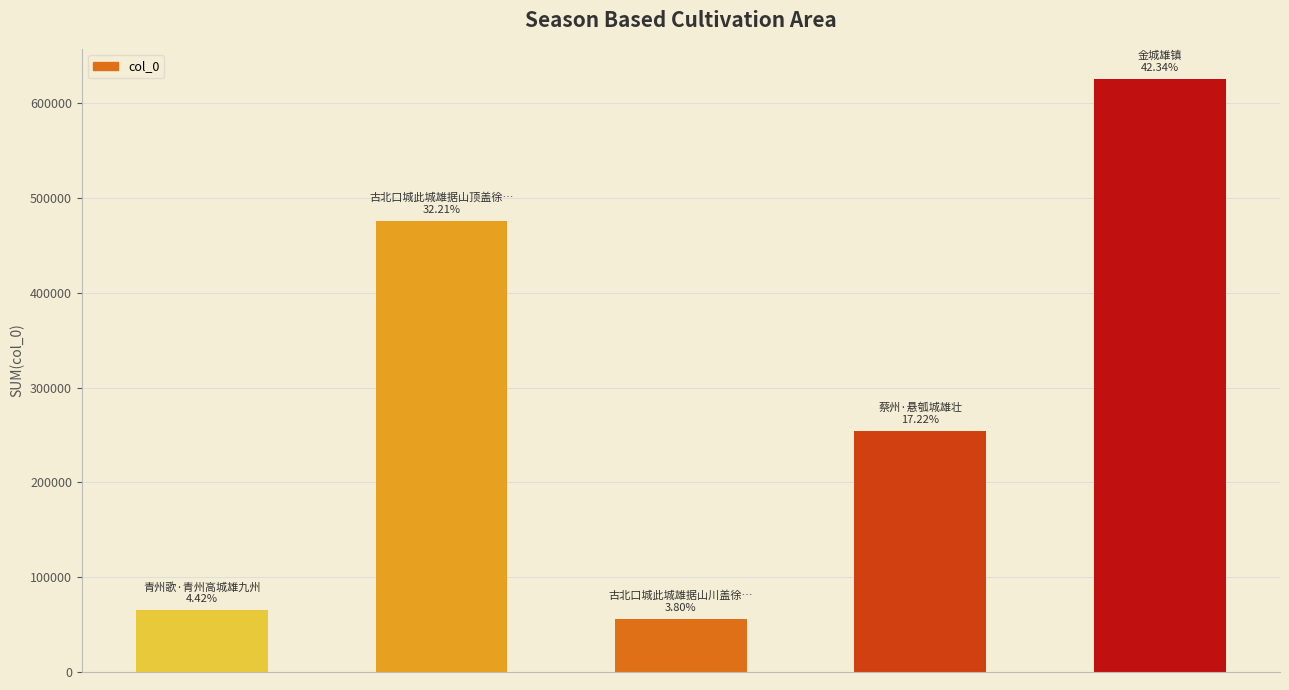

What is the sum of all values?

1478401